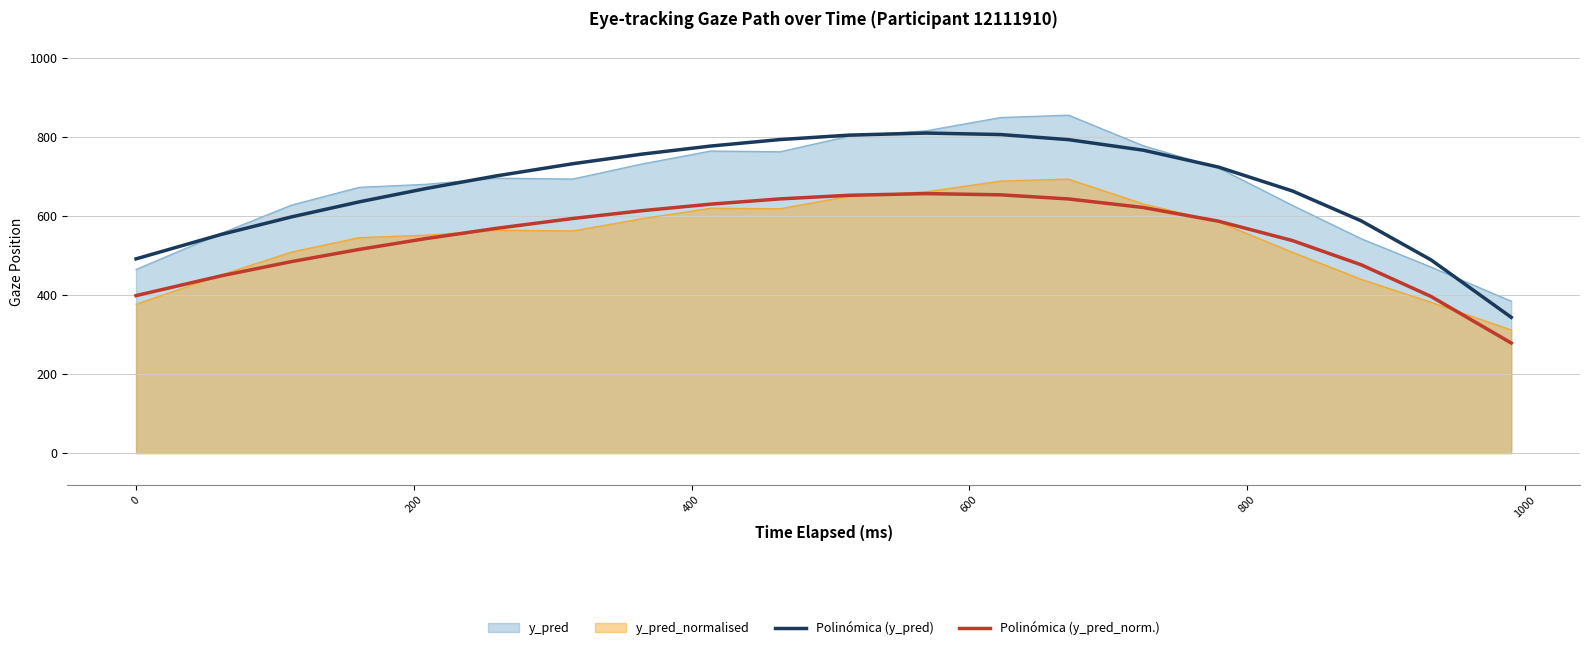

What is the minimum value shown in the chart?

278.7